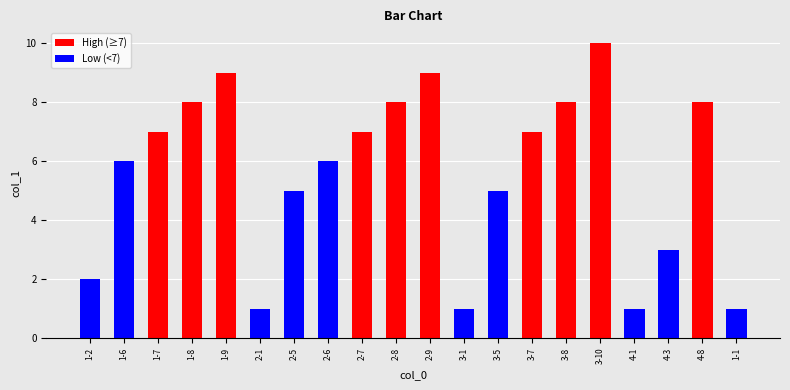

What is the label of the 18th bar from the left?

4-3